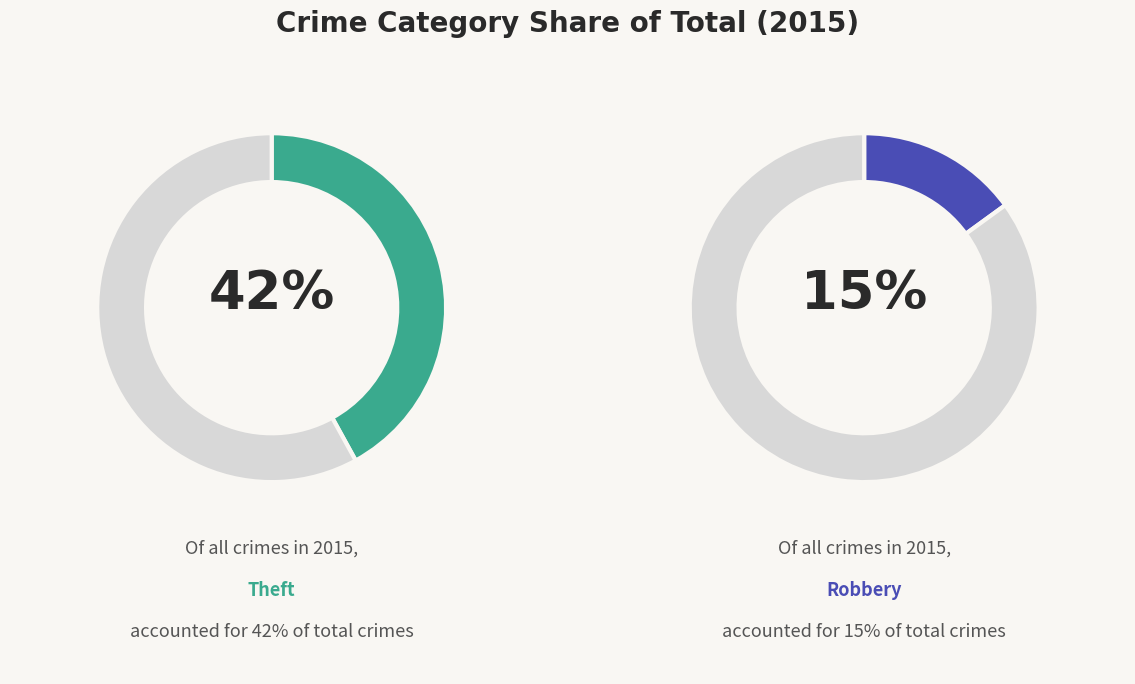

Which slice is the largest?

Theft